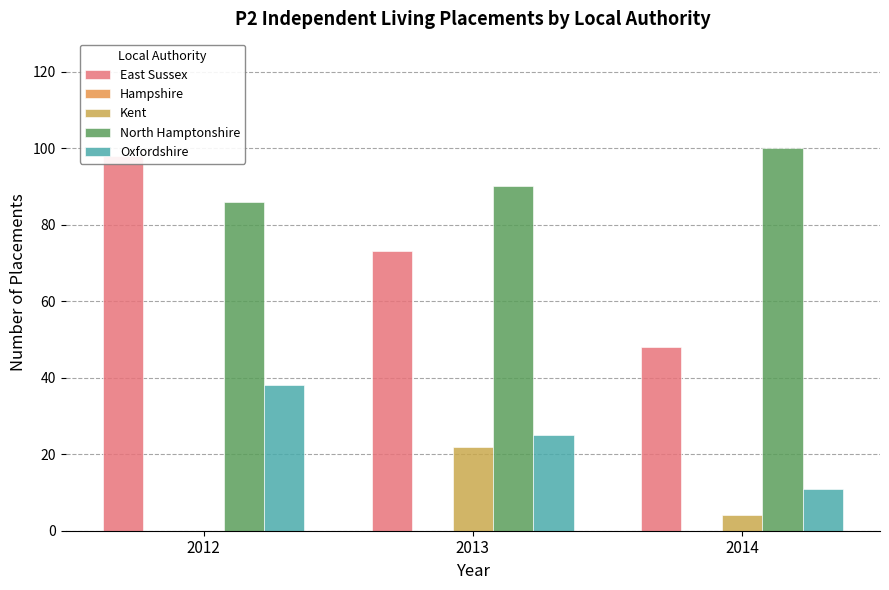

List the series in order of their peak value, lowest first.

Hampshire, Kent, Oxfordshire, East Sussex, North Hamptonshire